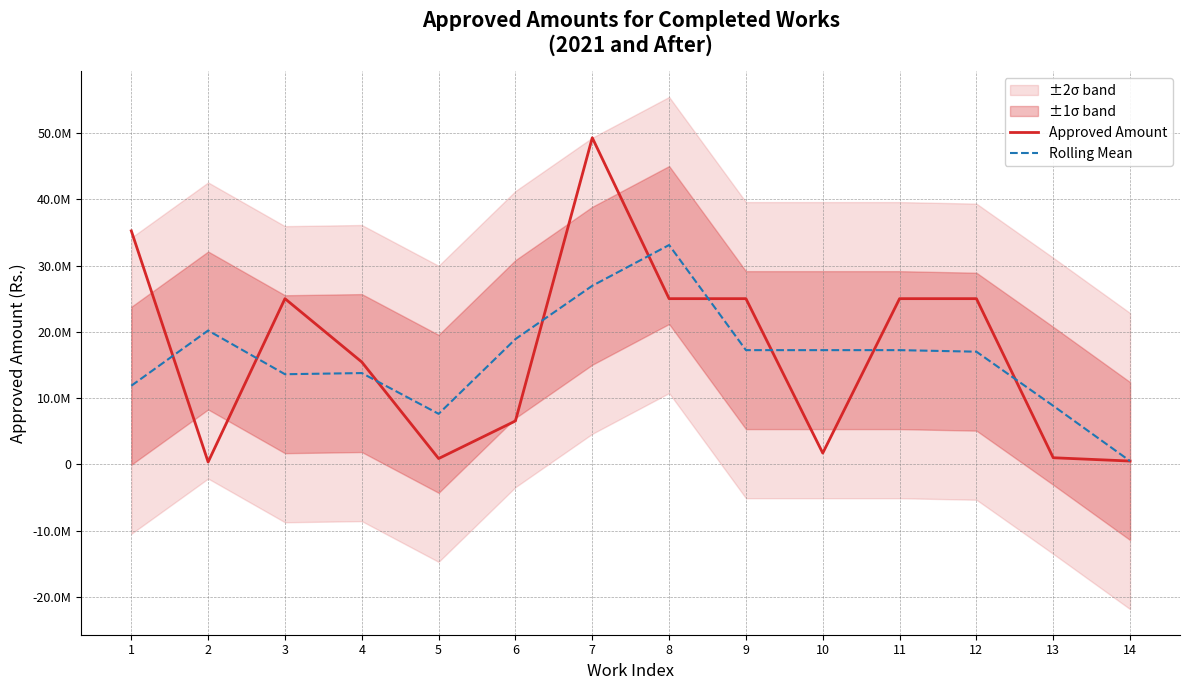

At 14, list the series in order from largest to smallest.

Approved Amount, Rolling Mean